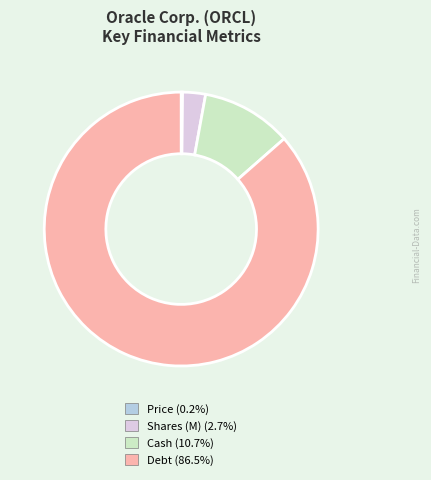

Is there a majority slice in this chart?

Yes